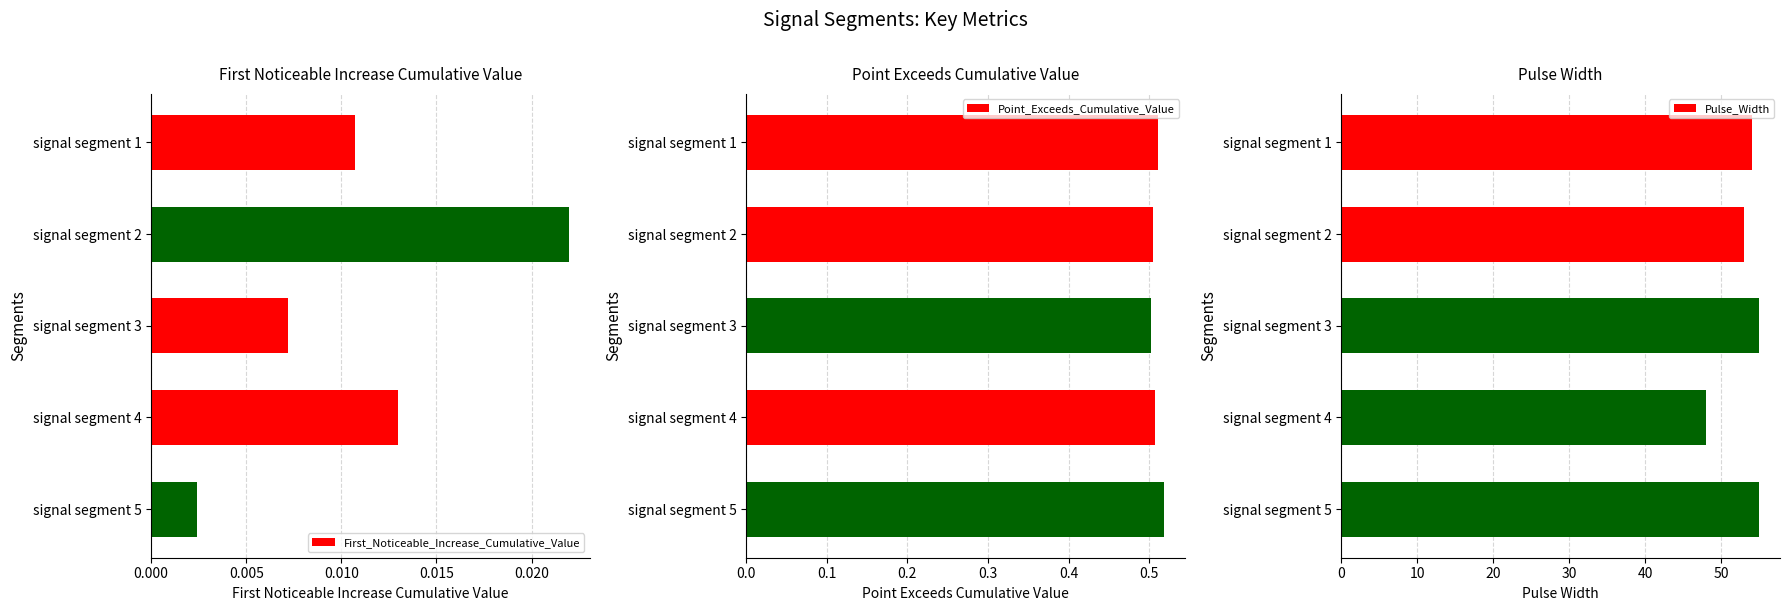

At how many categories does at least one series exceed 21?

5